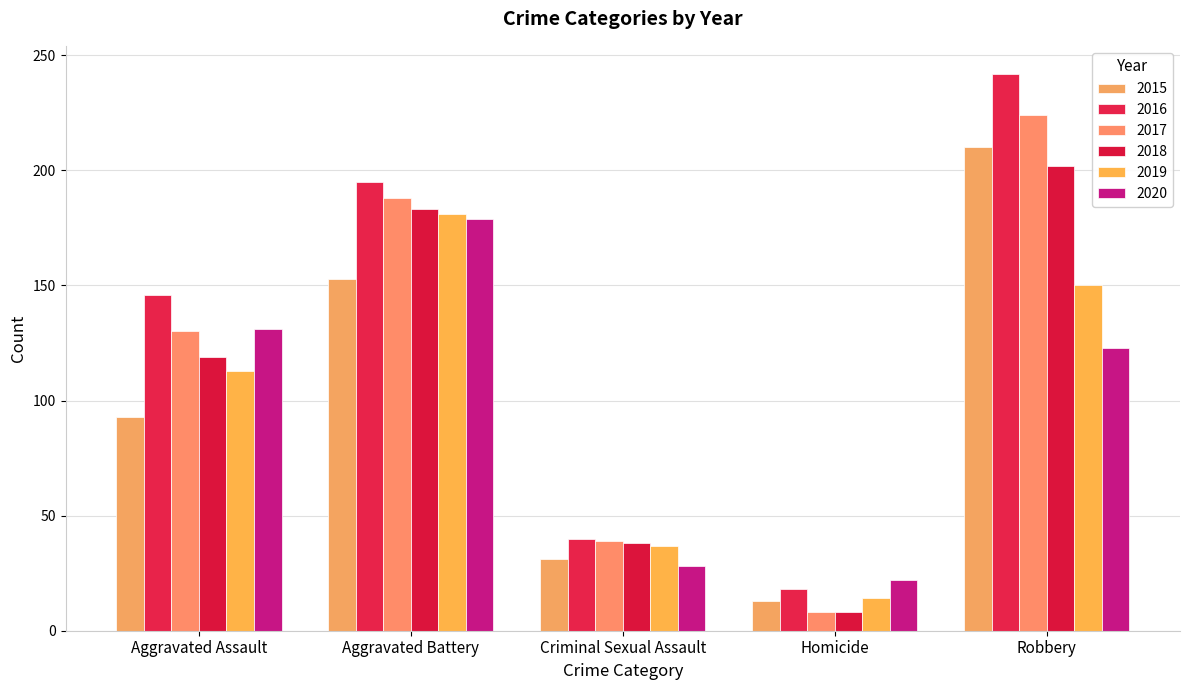

What value does the 2019 series have at Robbery, to the nearest 10?

150